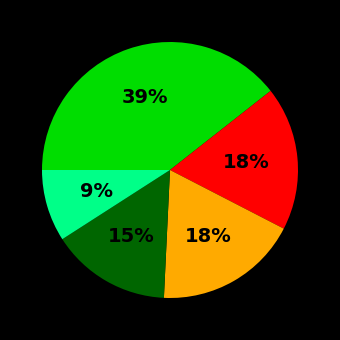

Does any single category account for the majority?

No